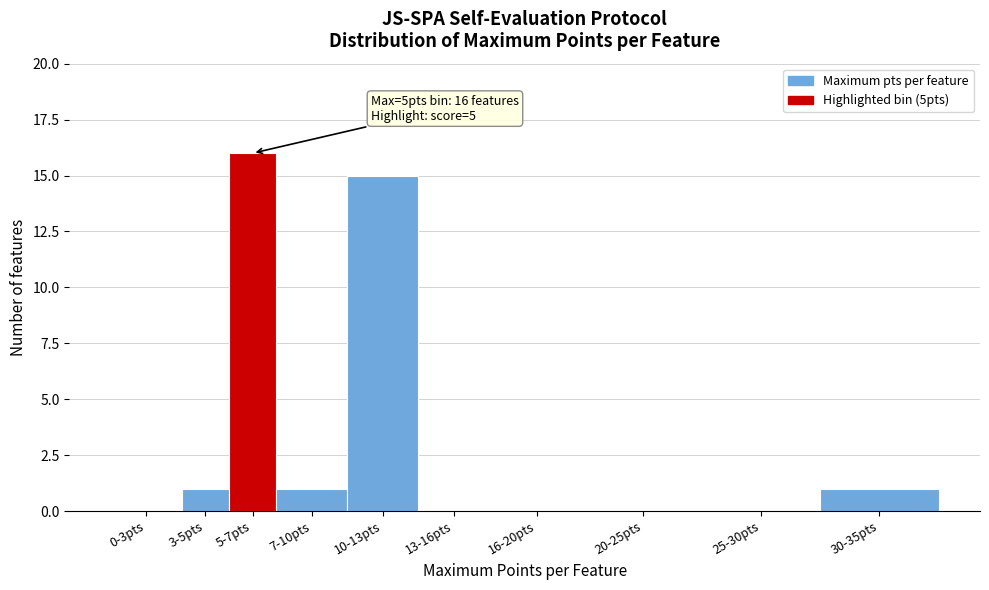

Reading left to right, what are all the values shown in this chart?

0-3pts=0	3-5pts=1	5-7pts=16	7-10pts=1	10-13pts=15	13-16pts=0	16-20pts=0	20-25pts=0	25-30pts=0	30-35pts=1